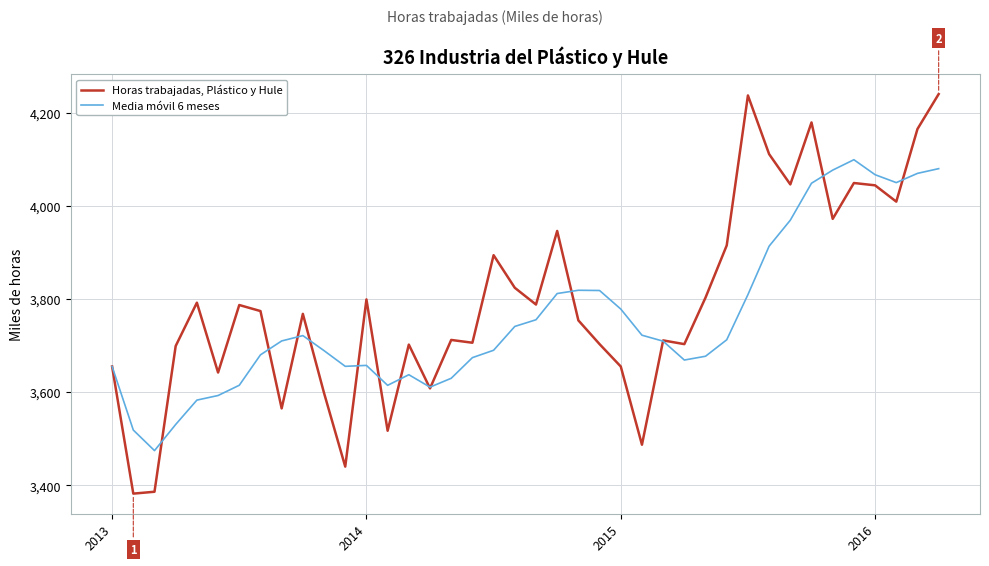

What is the maximum value shown in the chart?

4240.0